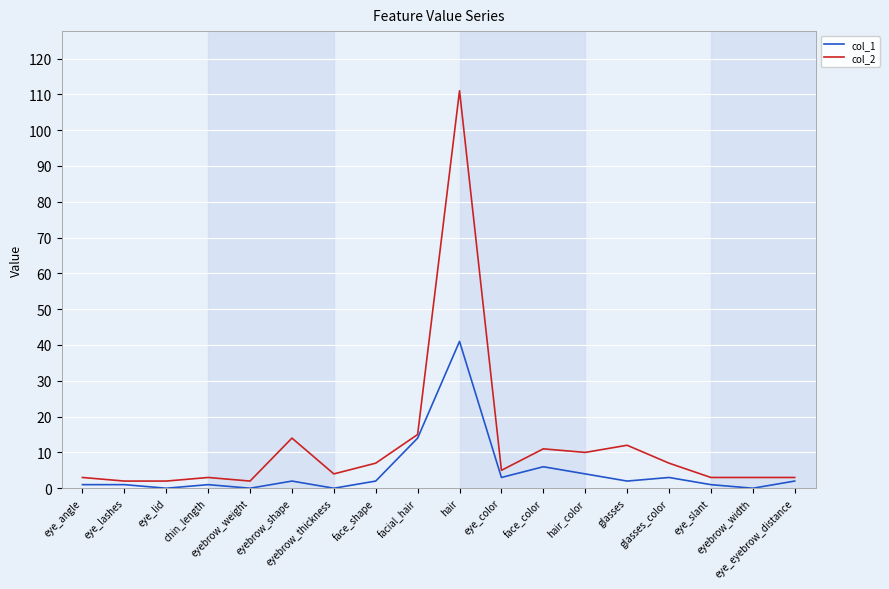

What is the average value of the col_1 series?

5